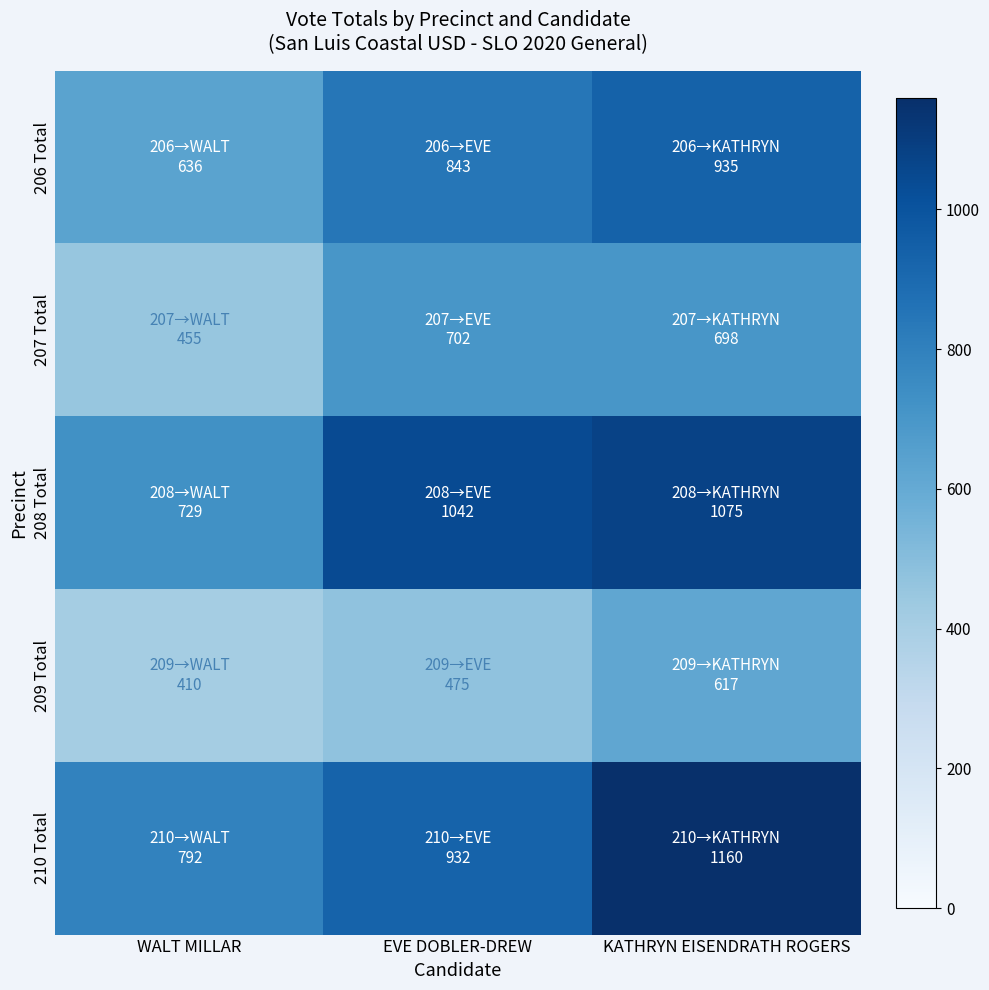

How many data points does each series have?

3